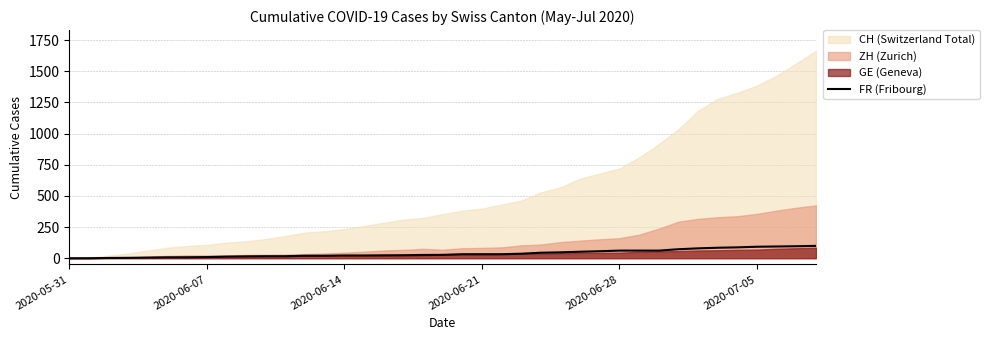

What is the highest value of the FR (Fribourg) series?

99